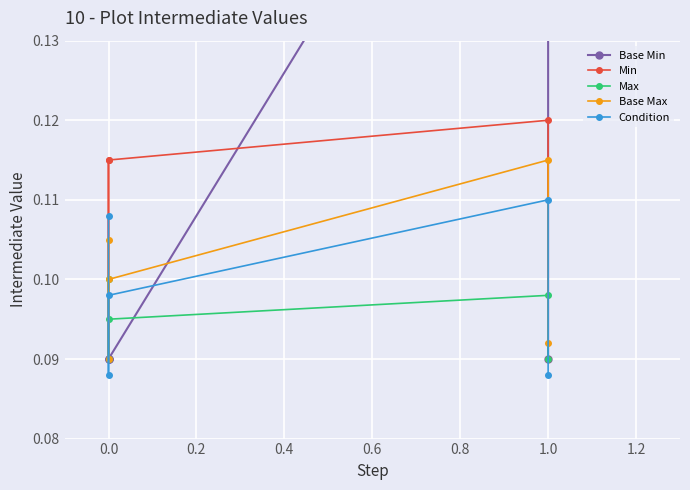

True or false: Base Max and Max cross at least once.

False